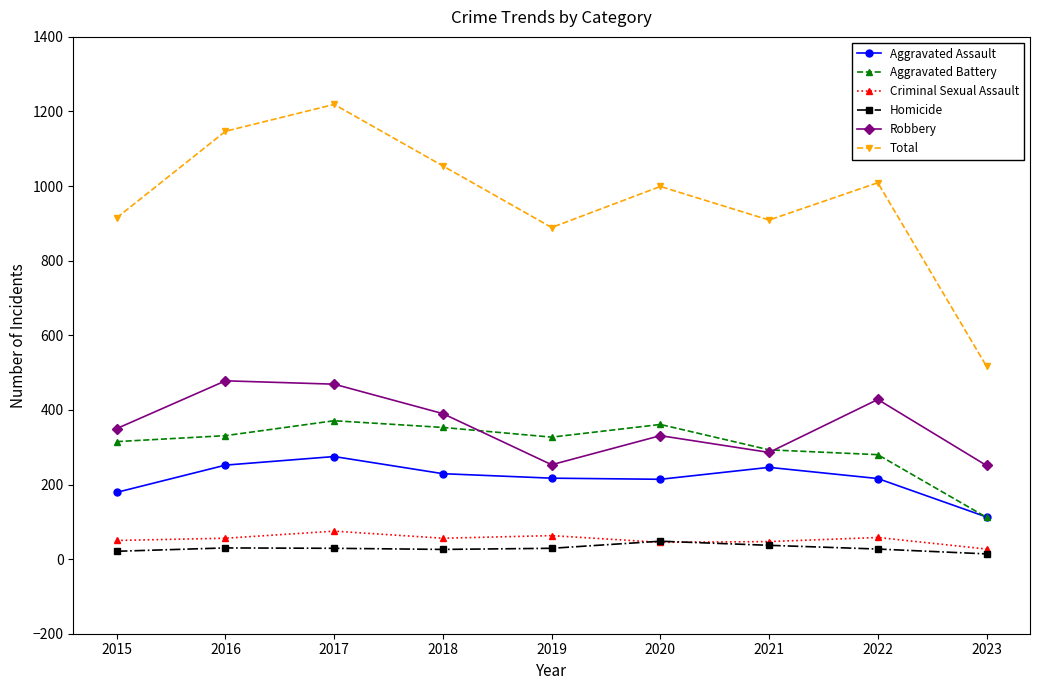

What is the average value of the Aggravated Battery series?

305